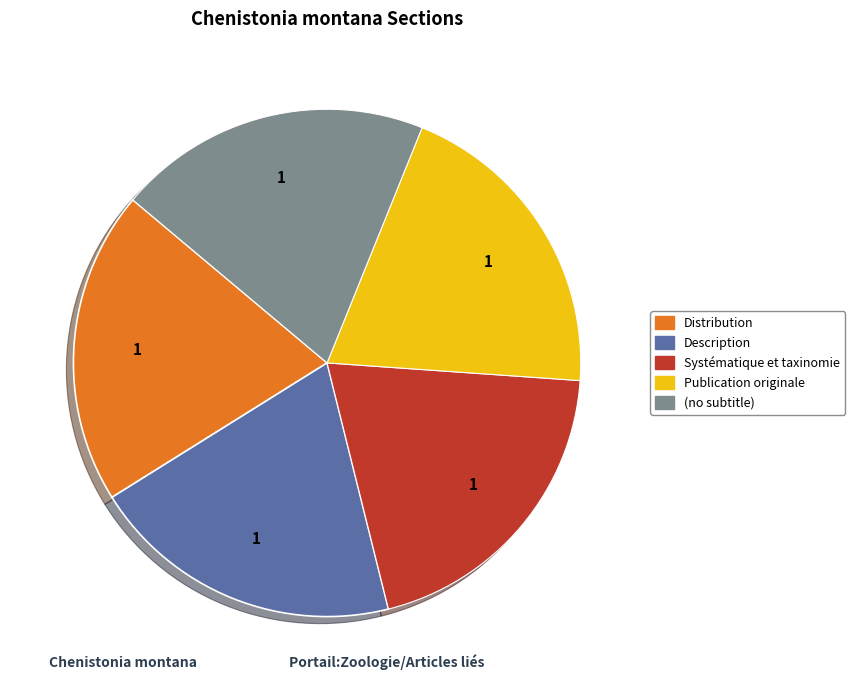

Approximately how many times larger is the value at Description compared to Systématique et taxinomie?

1.0